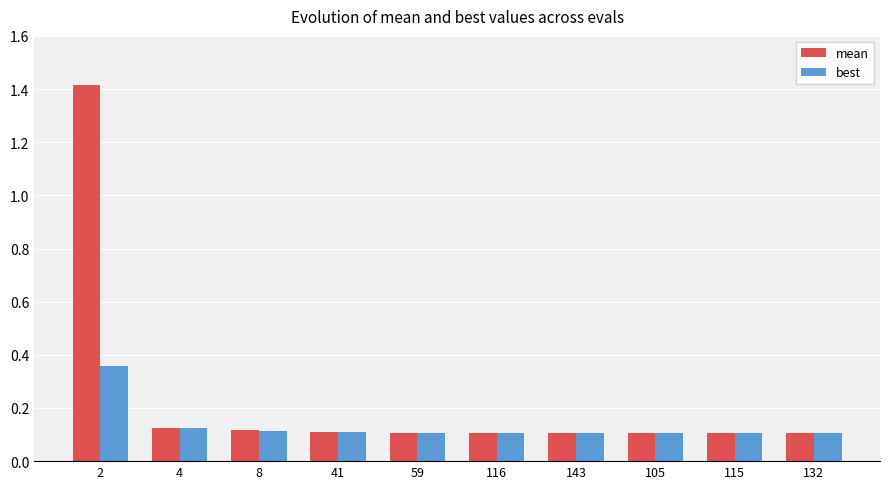

How many bars are there in total?

20